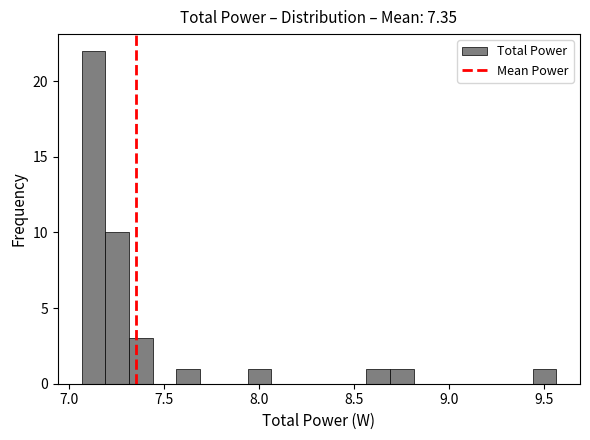

Around what value on the x-axis is the tallest bar? Give the approximate position of its centre, as read against the axis.

7.15